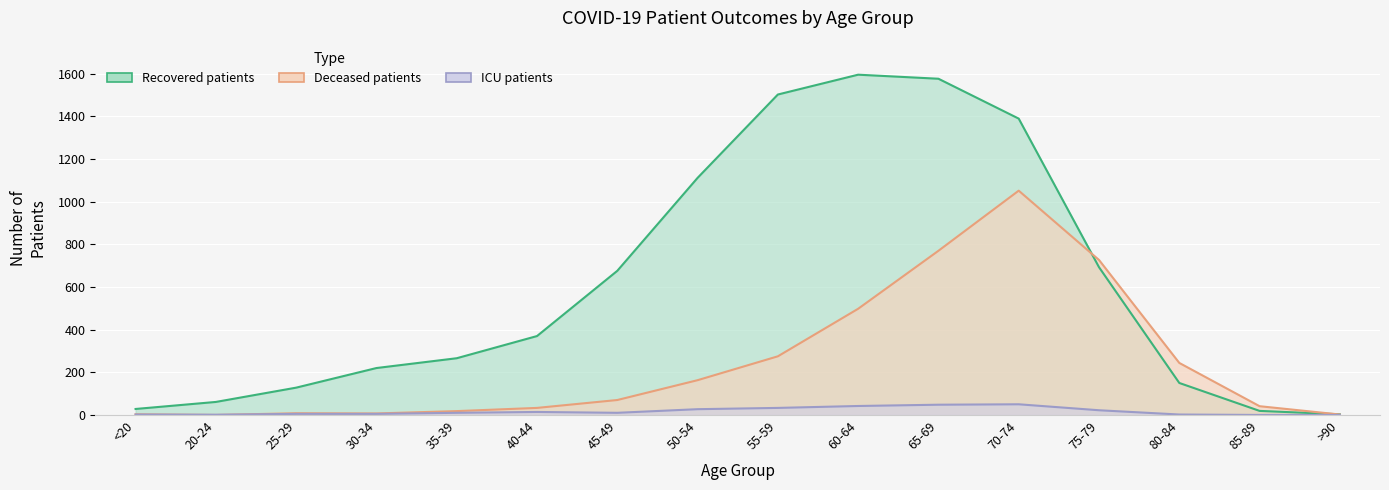

True or false: recovered_patients has more than 2 points higher than both neighbors.

False